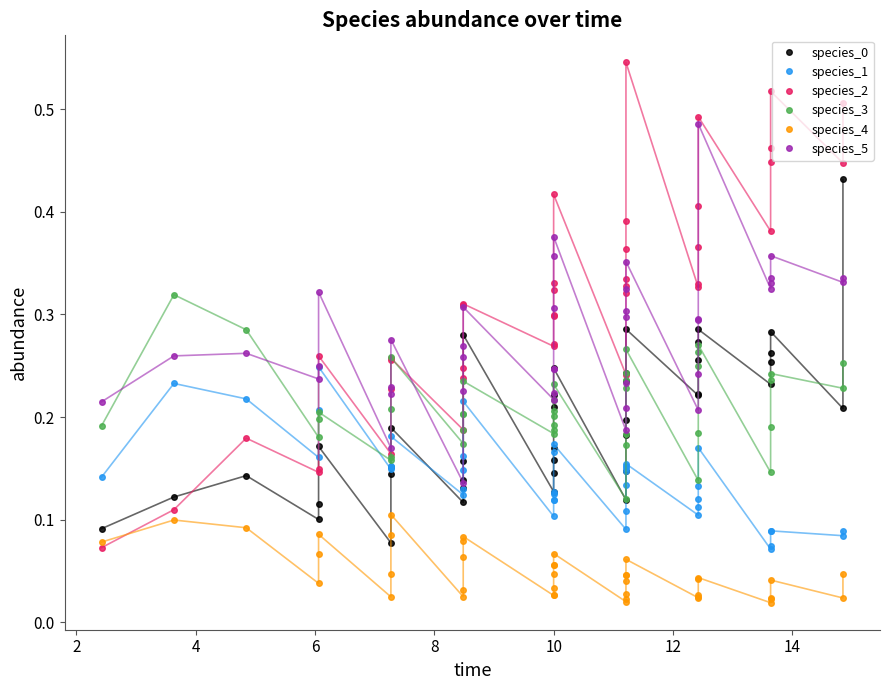

What is the sum of all species_0 values?

7.7